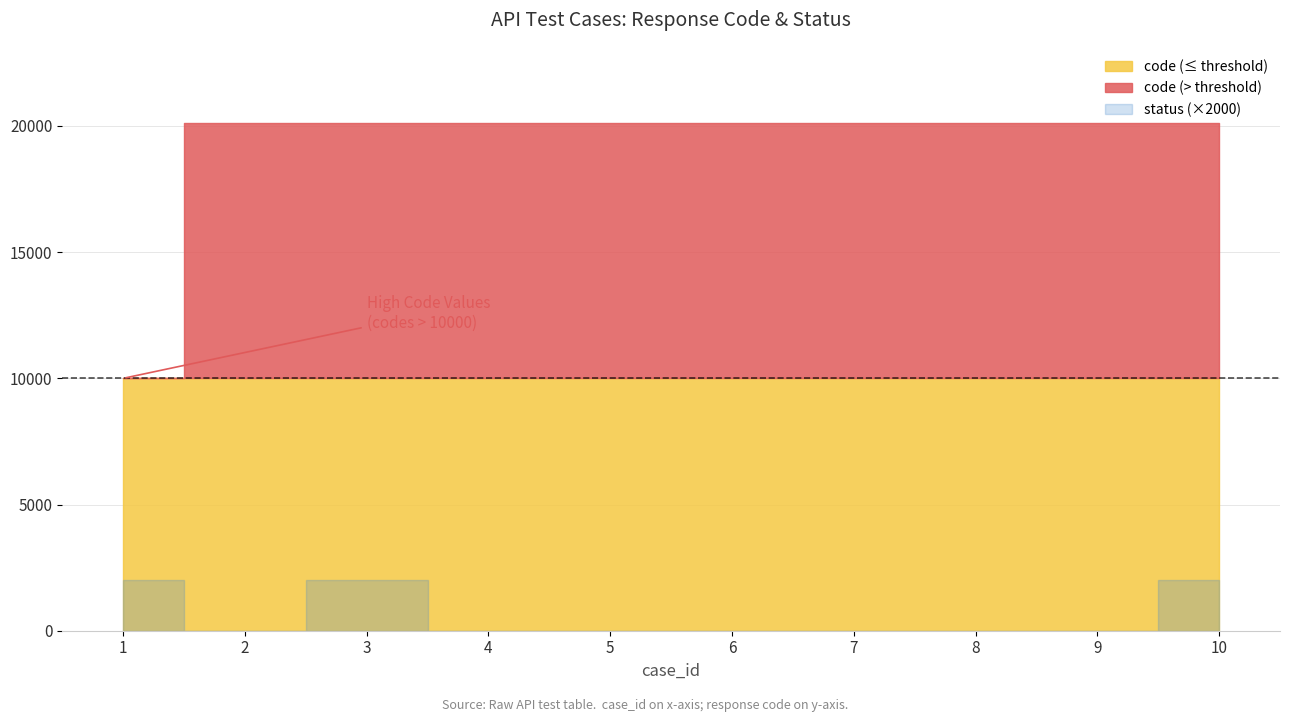

What are all the series names shown in the legend?

code, status